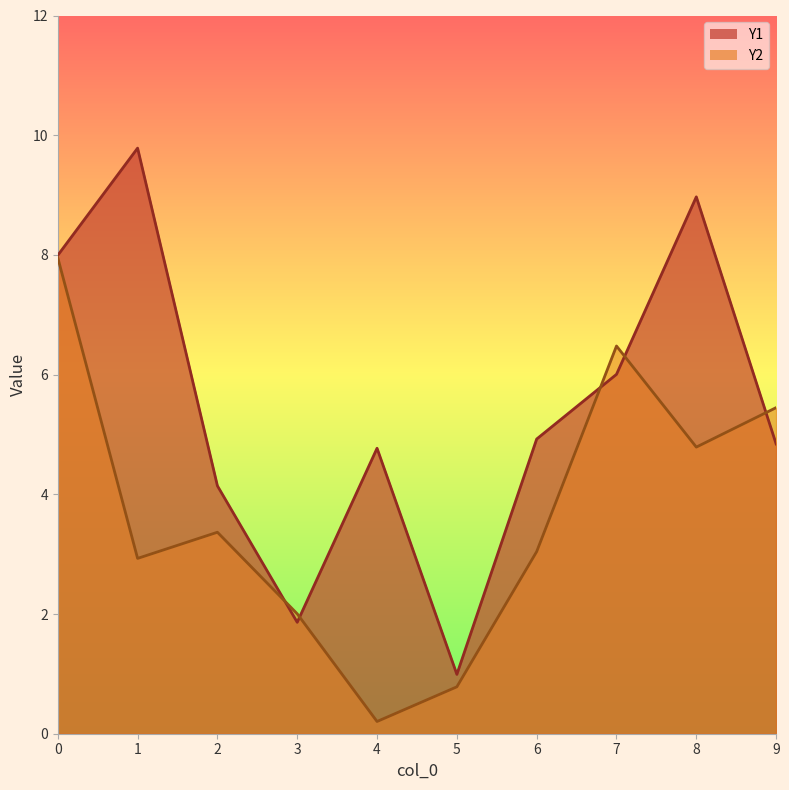

What value does the Y1 series have at 6?

4.9